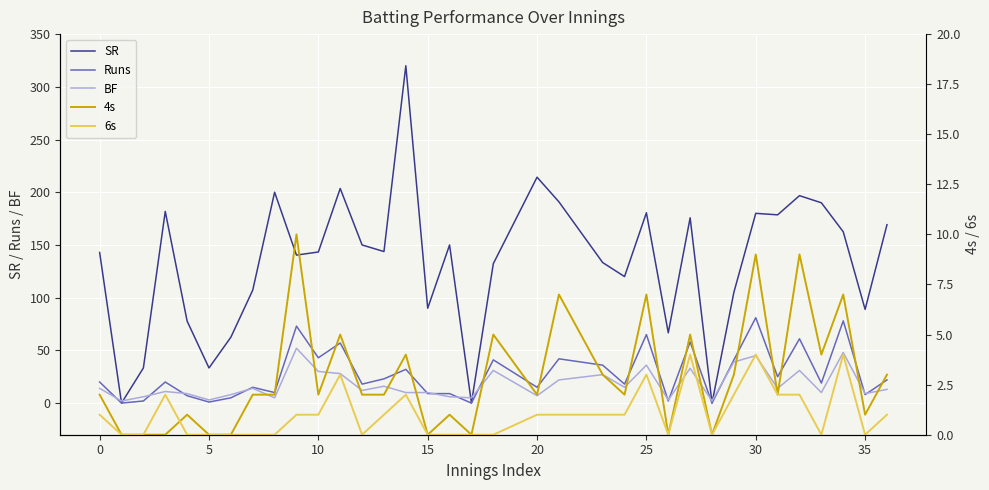

What are all the series names shown in the legend?

SR, Runs, BF, 4s, 6s